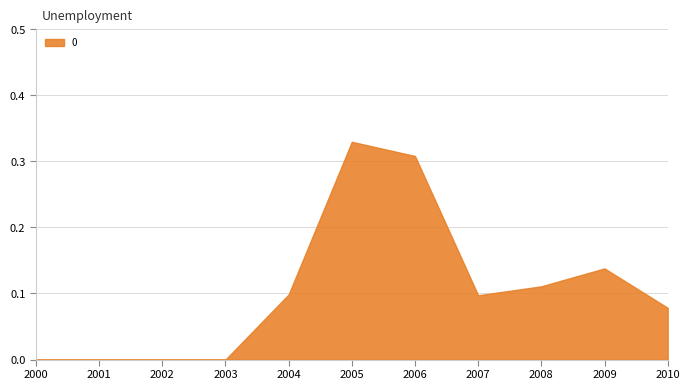

True or false: there are more than 1 points higher than both neighbors.

True